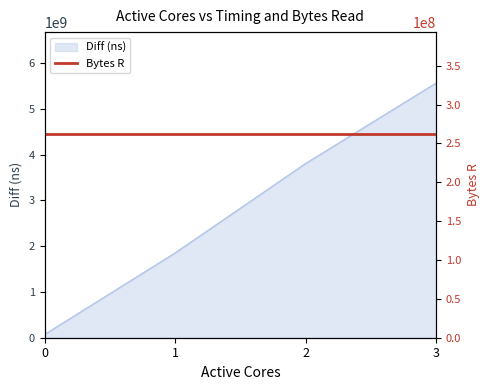

What is the greatest value displayed?

5561589708